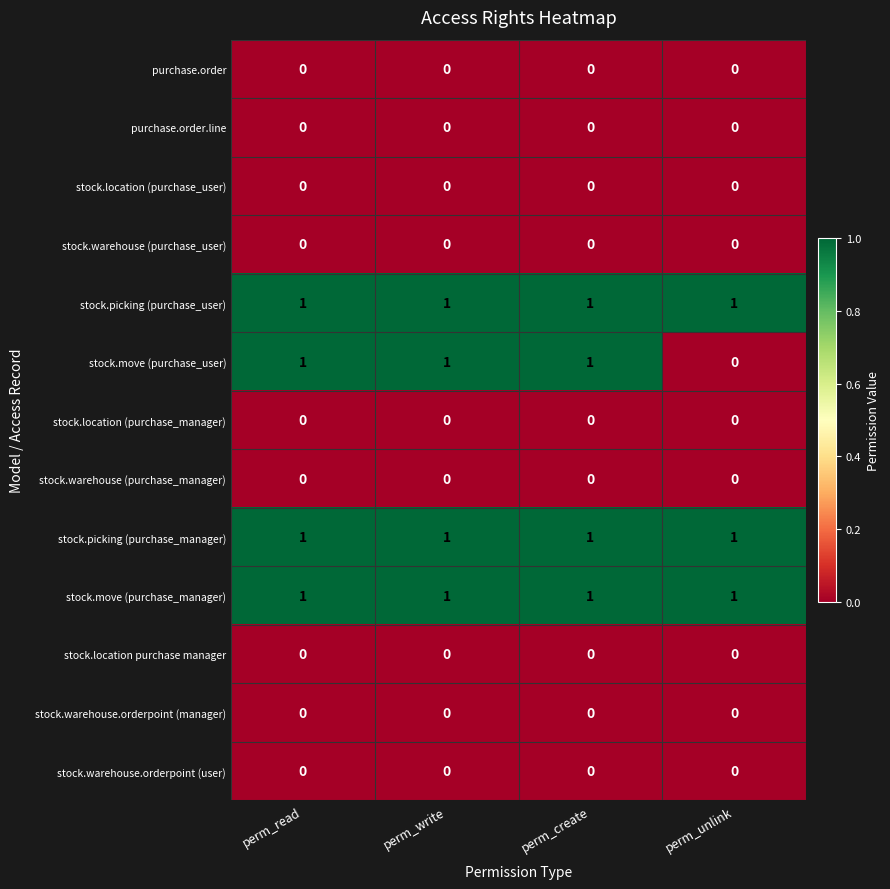

What is the total value across all series at perm_read?

4